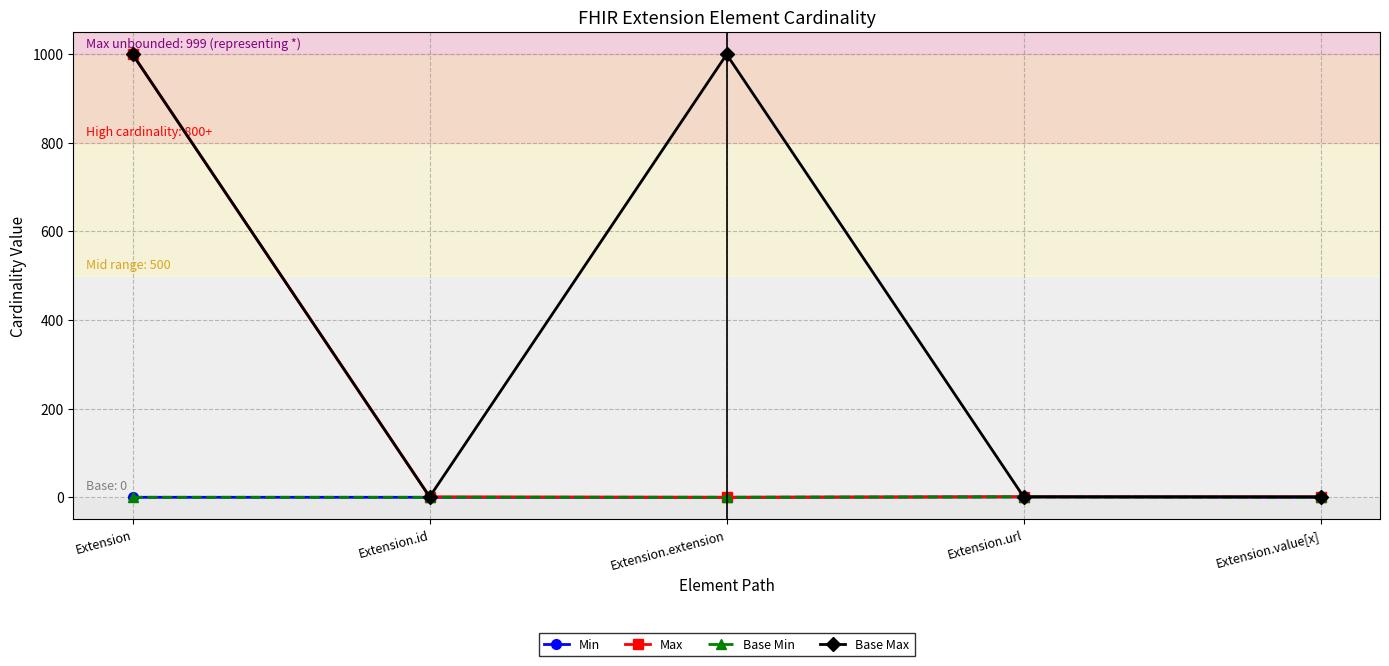

Is the value of Min at Extension greater than the value of Max at Extension.id?

No